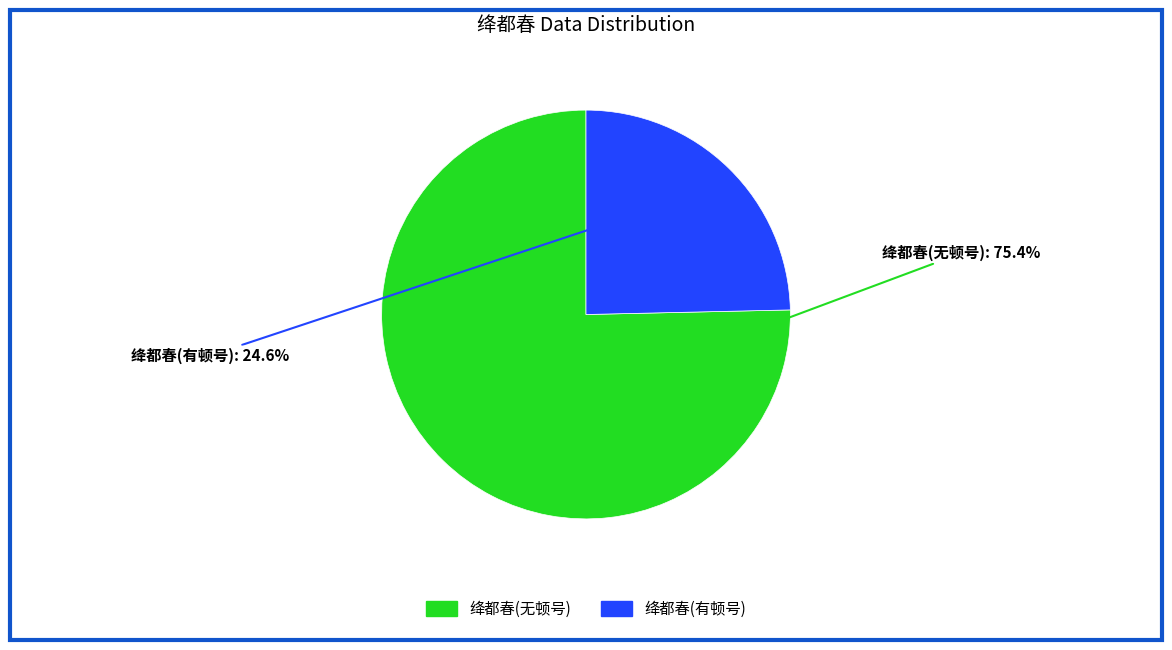

Is there any slice that represents more than half of the pie?

Yes